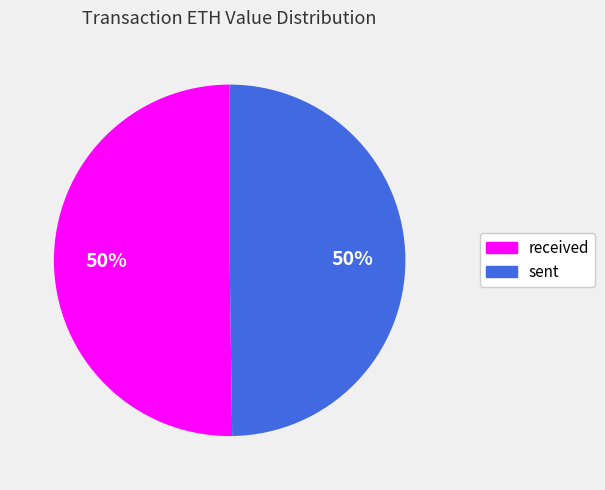

To the nearest percent, what is the average slice percentage?

50%